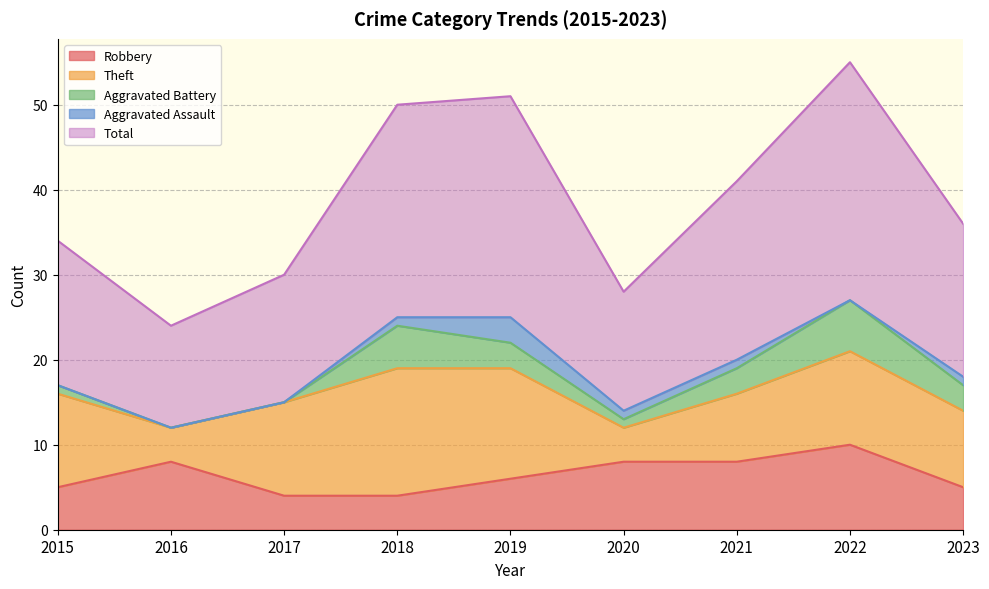

What is the approximate value of Total at 2018, to the nearest 5?

25